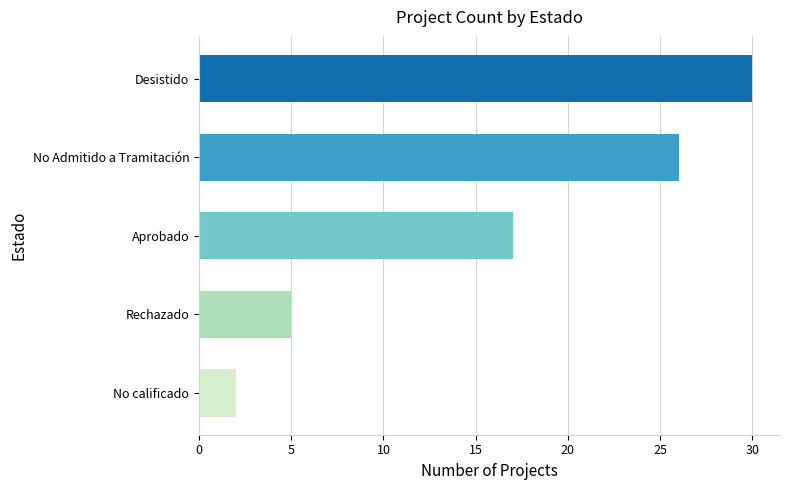

Are the bars horizontal?

Yes